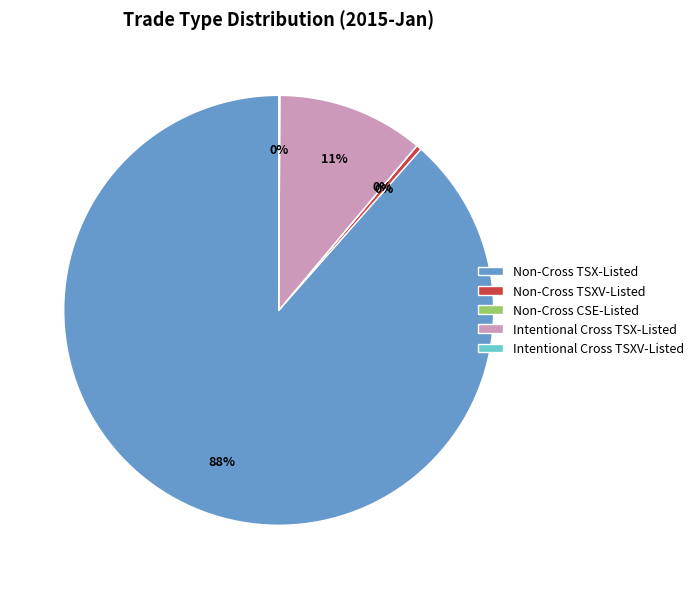

Is it true that Intentional Cross TSX-Listed is 11% of the pie?

True